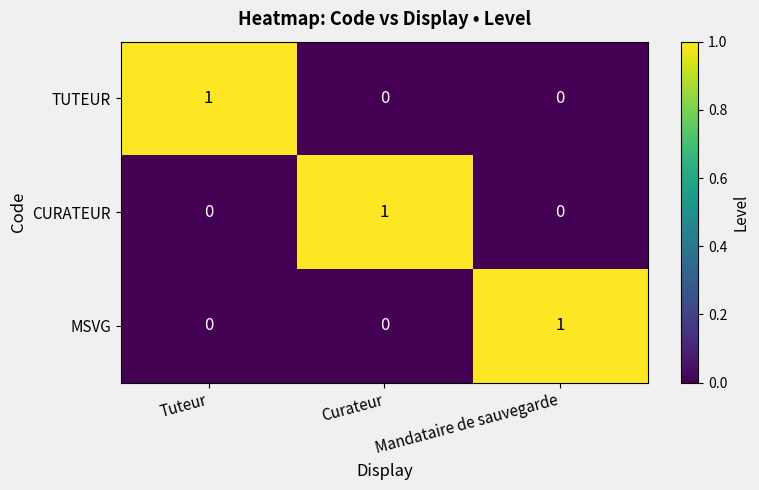

How many MSVG values are between 0 and 1?

3